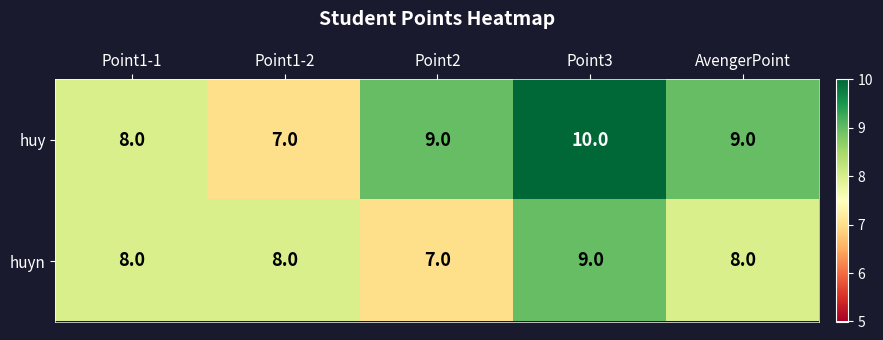

At which label does huy reach its minimum?

Point1-2